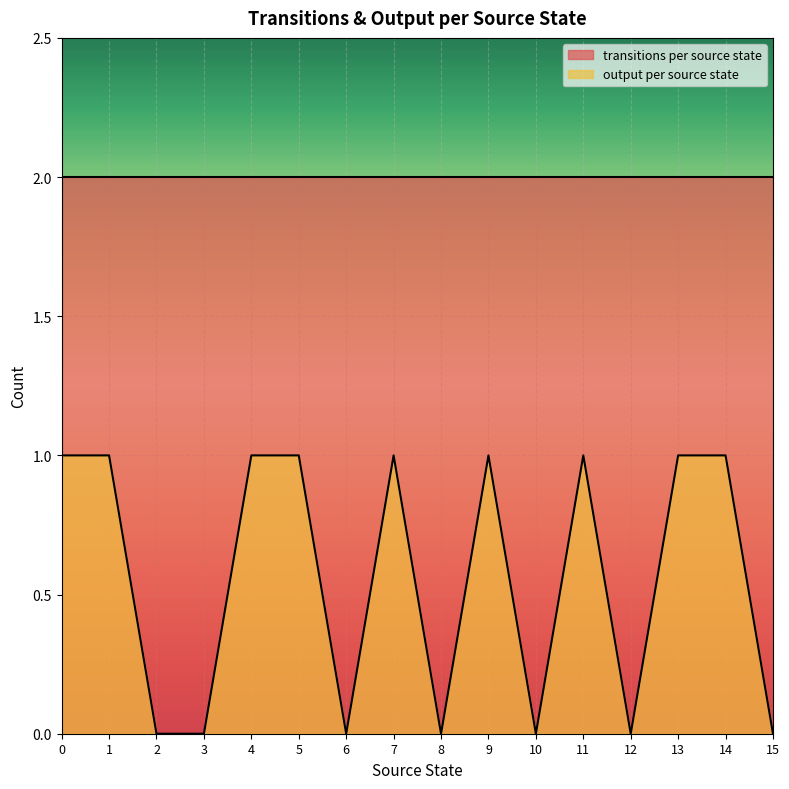

Rank the categories by value from highest to lowest.

0, 1, 4, 5, 7, 9, 11, 13, 14, 2, 3, 6, 8, 10, 12, 15